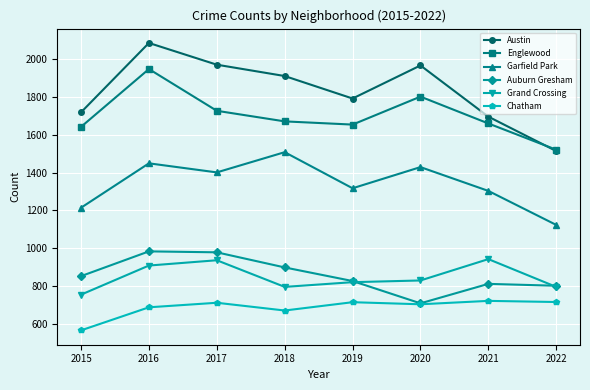

What is the difference between the Austin values at 2017 and 2021?

275